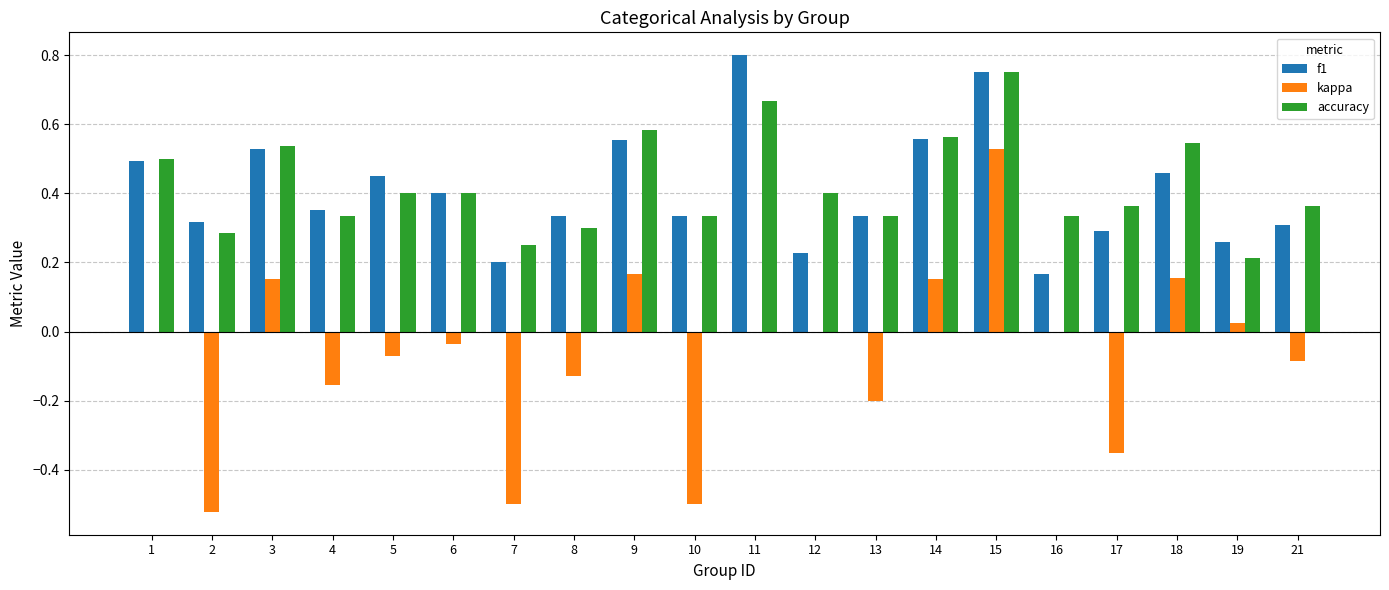

What is the sum of the accuracy values at 3 and 21?

0.9